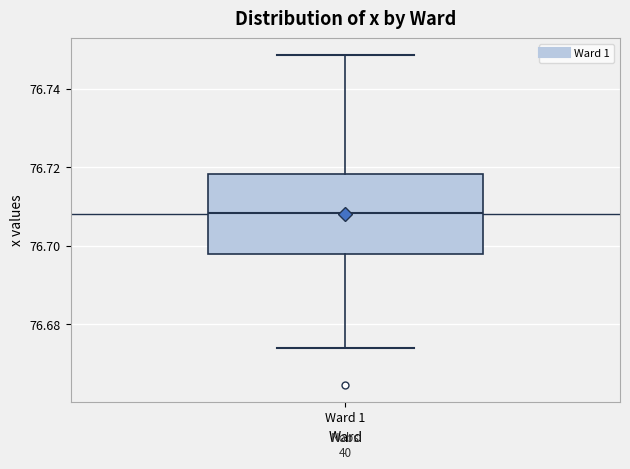

Read this box plot against the y-axis: the position of the median line, the range covered by the box, and the ends of both whiskers. The values are not printed on the chart, so give them approximately, as read against the axis.

median 76.708, box 76.698 to 76.718, whiskers 76.674 to 76.748